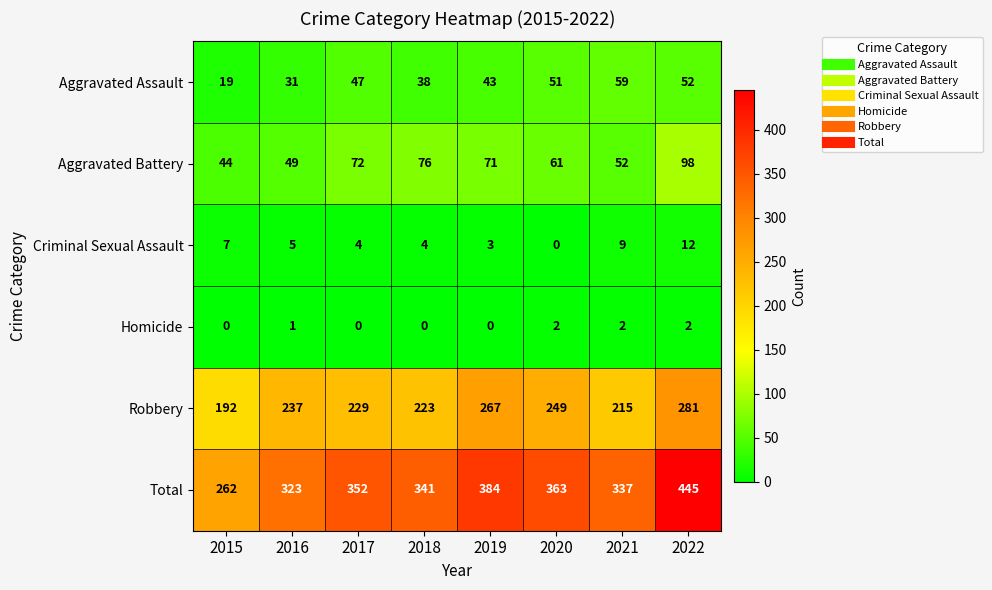

How many positive values does the Homicide series have?

4